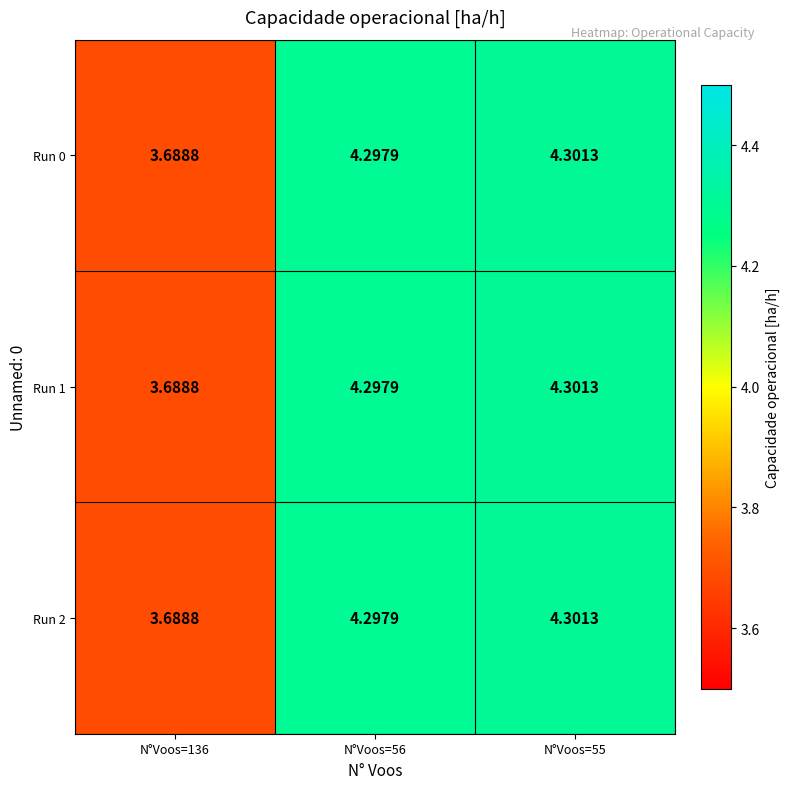

What is the total value across all series at N°Voos=56?

12.9